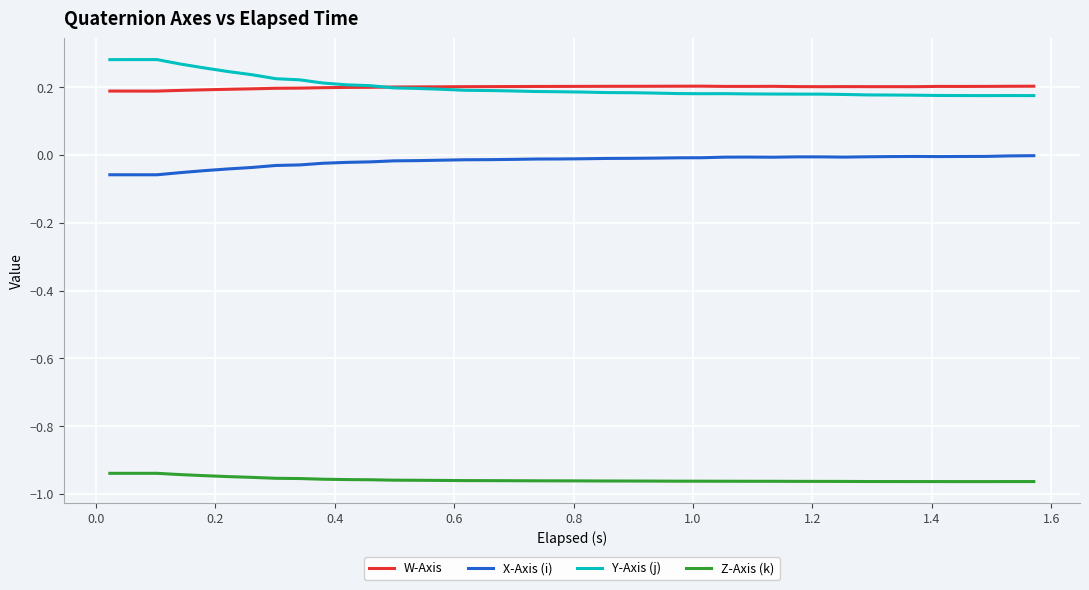

True or false: Z-Axis (k) and Y-Axis (j) cross at least once.

False